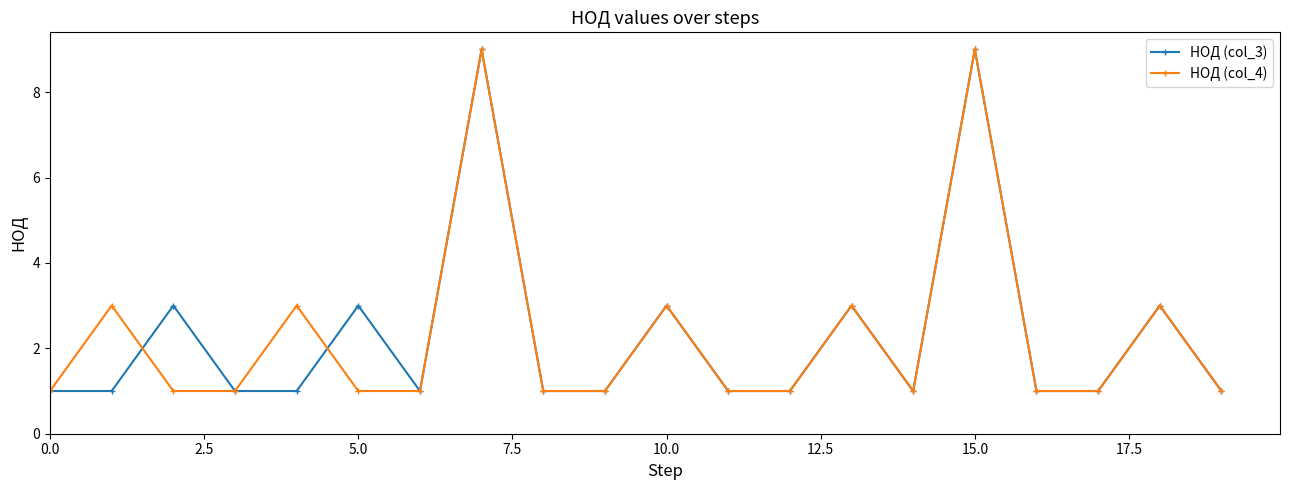

Count the number of categories in the chart.

20